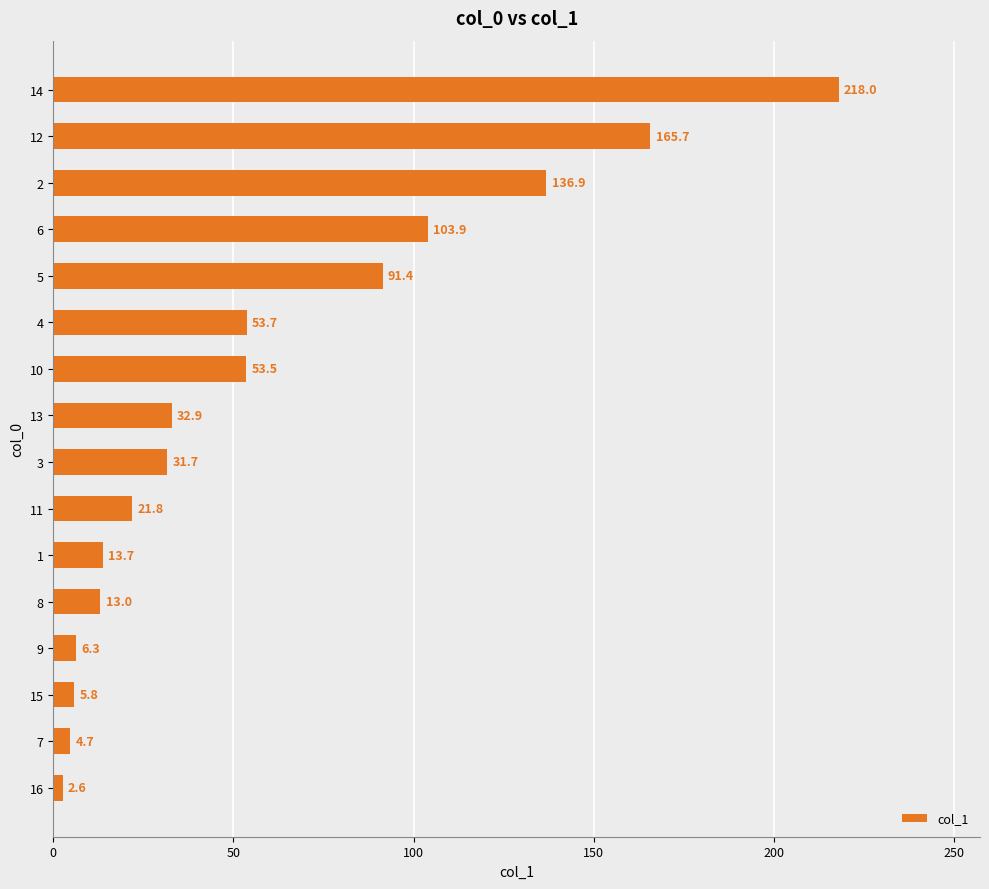

Rank the categories by value from highest to lowest.

14, 12, 2, 6, 5, 4, 10, 13, 3, 11, 1, 8, 9, 15, 7, 16